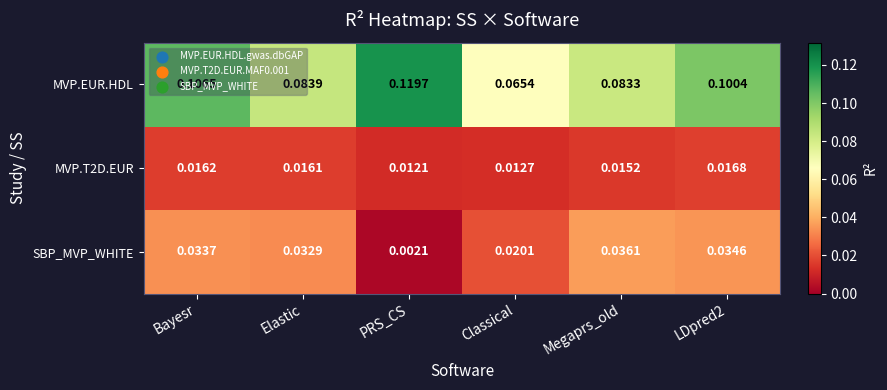

Which series has the largest range (max minus min)?

MVP.EUR.HDL